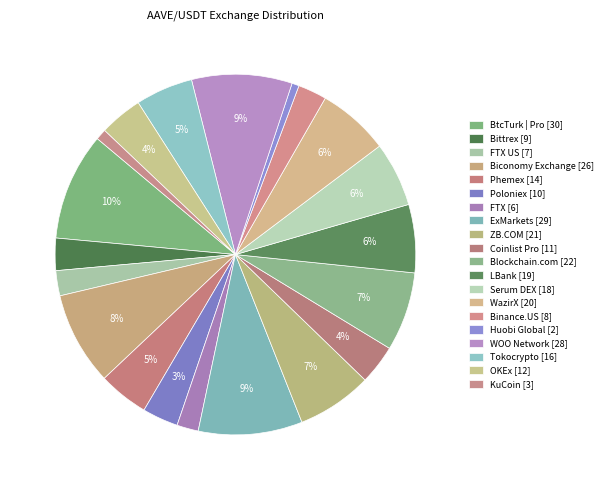

How many slices are in this pie chart?

20